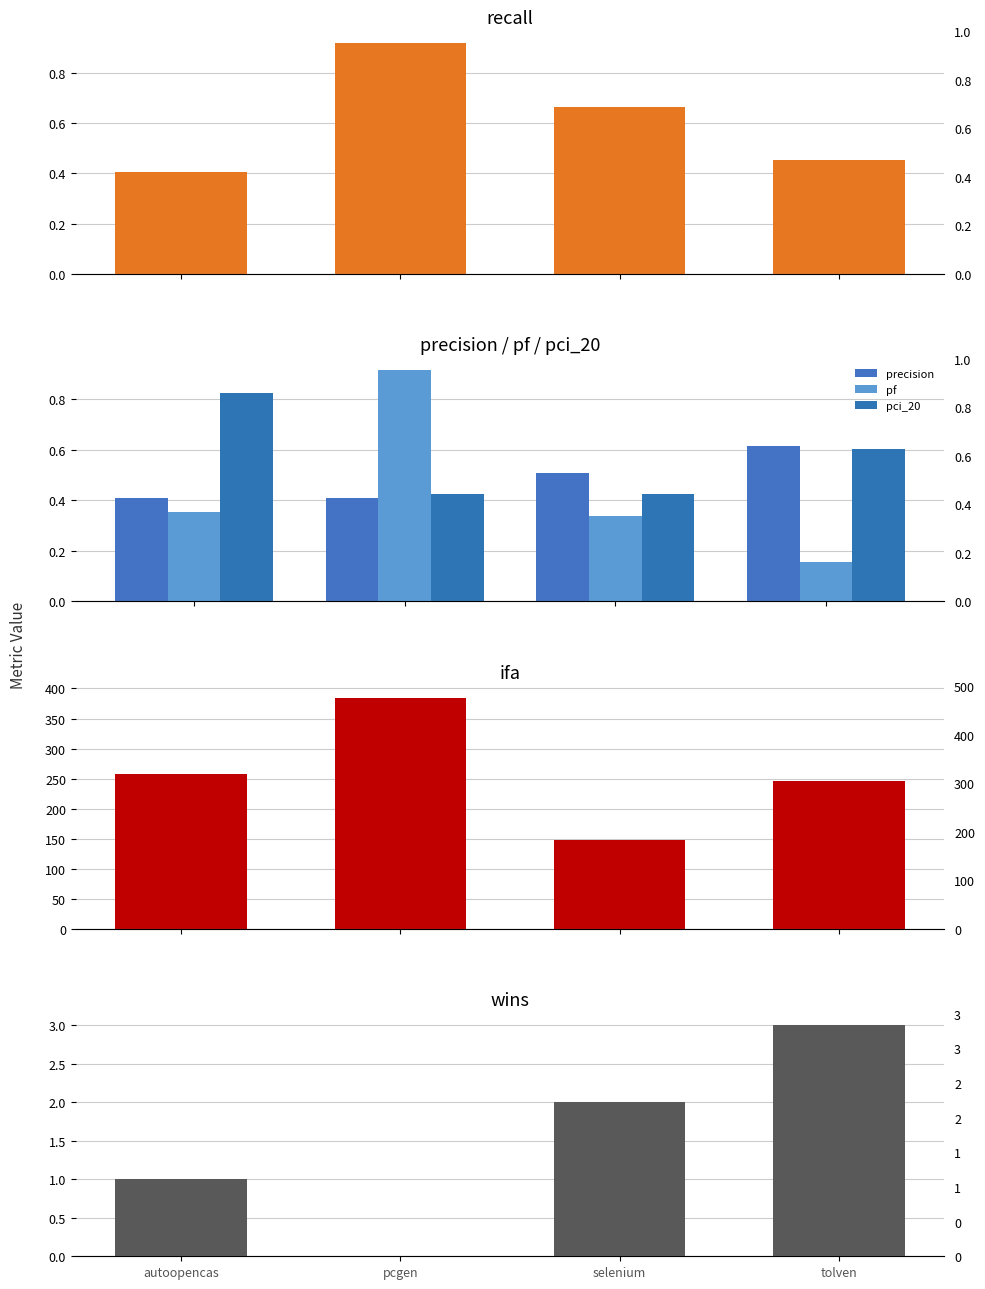

At autoopencas, list the series in order from largest to smallest.

ifa, wins, pci_20, precision, recall, pf